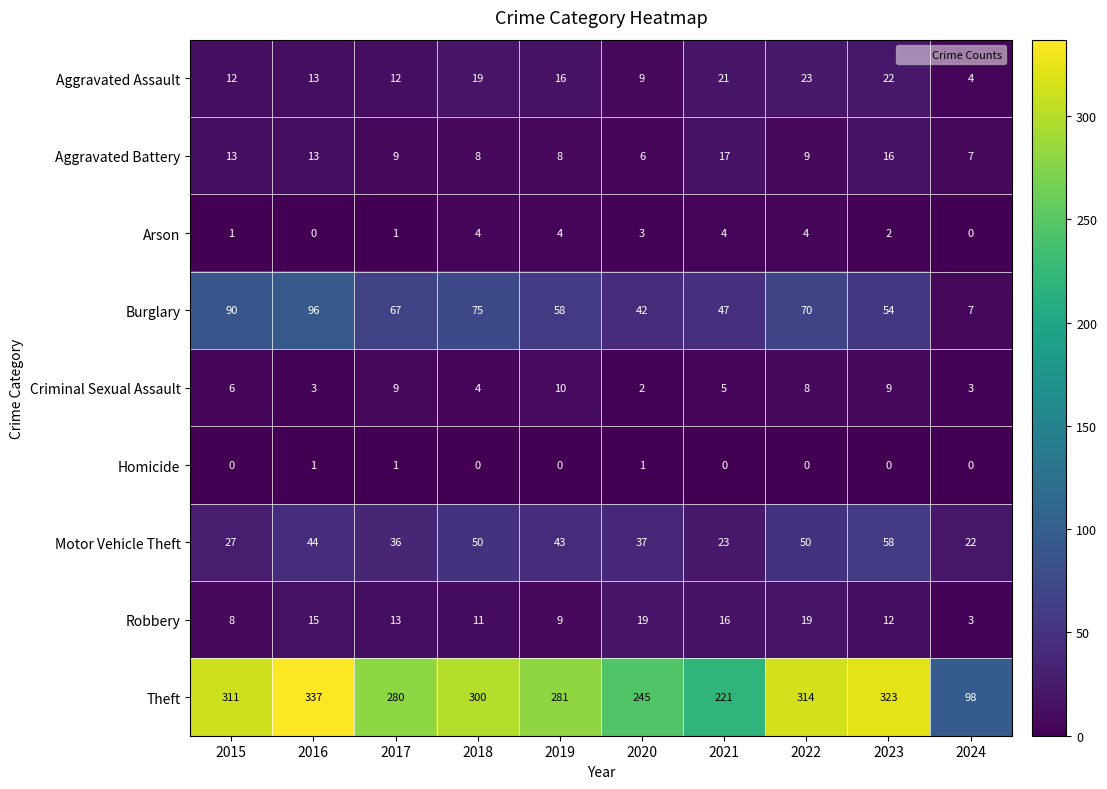

At which label does Aggravated Assault first exceed 16?

2018